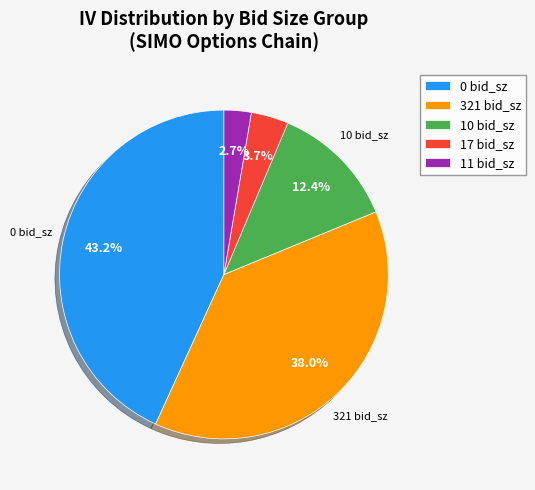

To the nearest percent, what is the average slice percentage?

20%